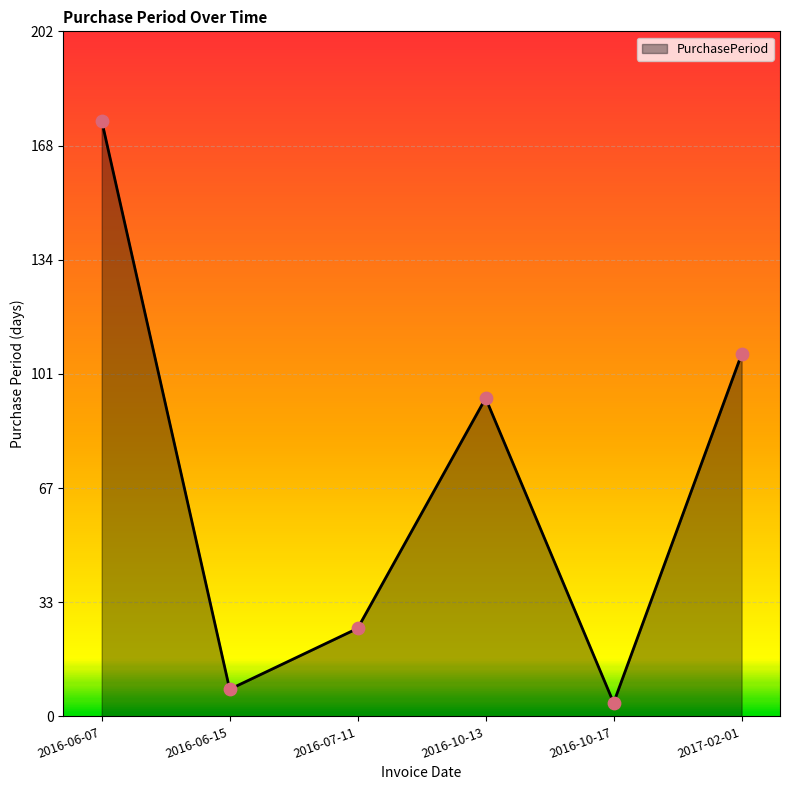

Approximately how many times larger is the value at 2016-06-07 compared to 2017-02-01?

1.6